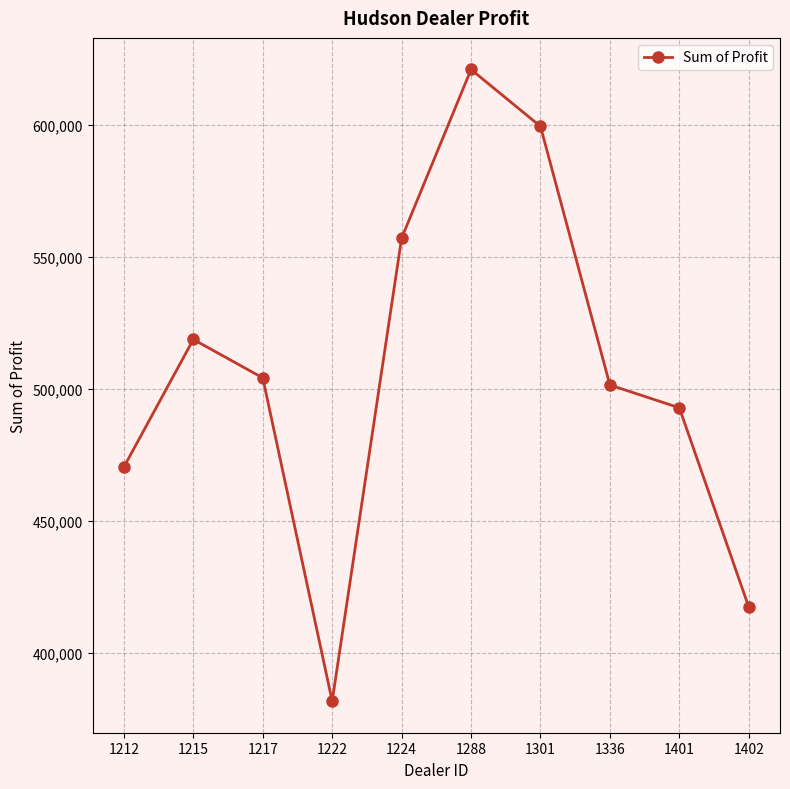

How many interior local peaks (higher than both neighbors) does the data have?

2